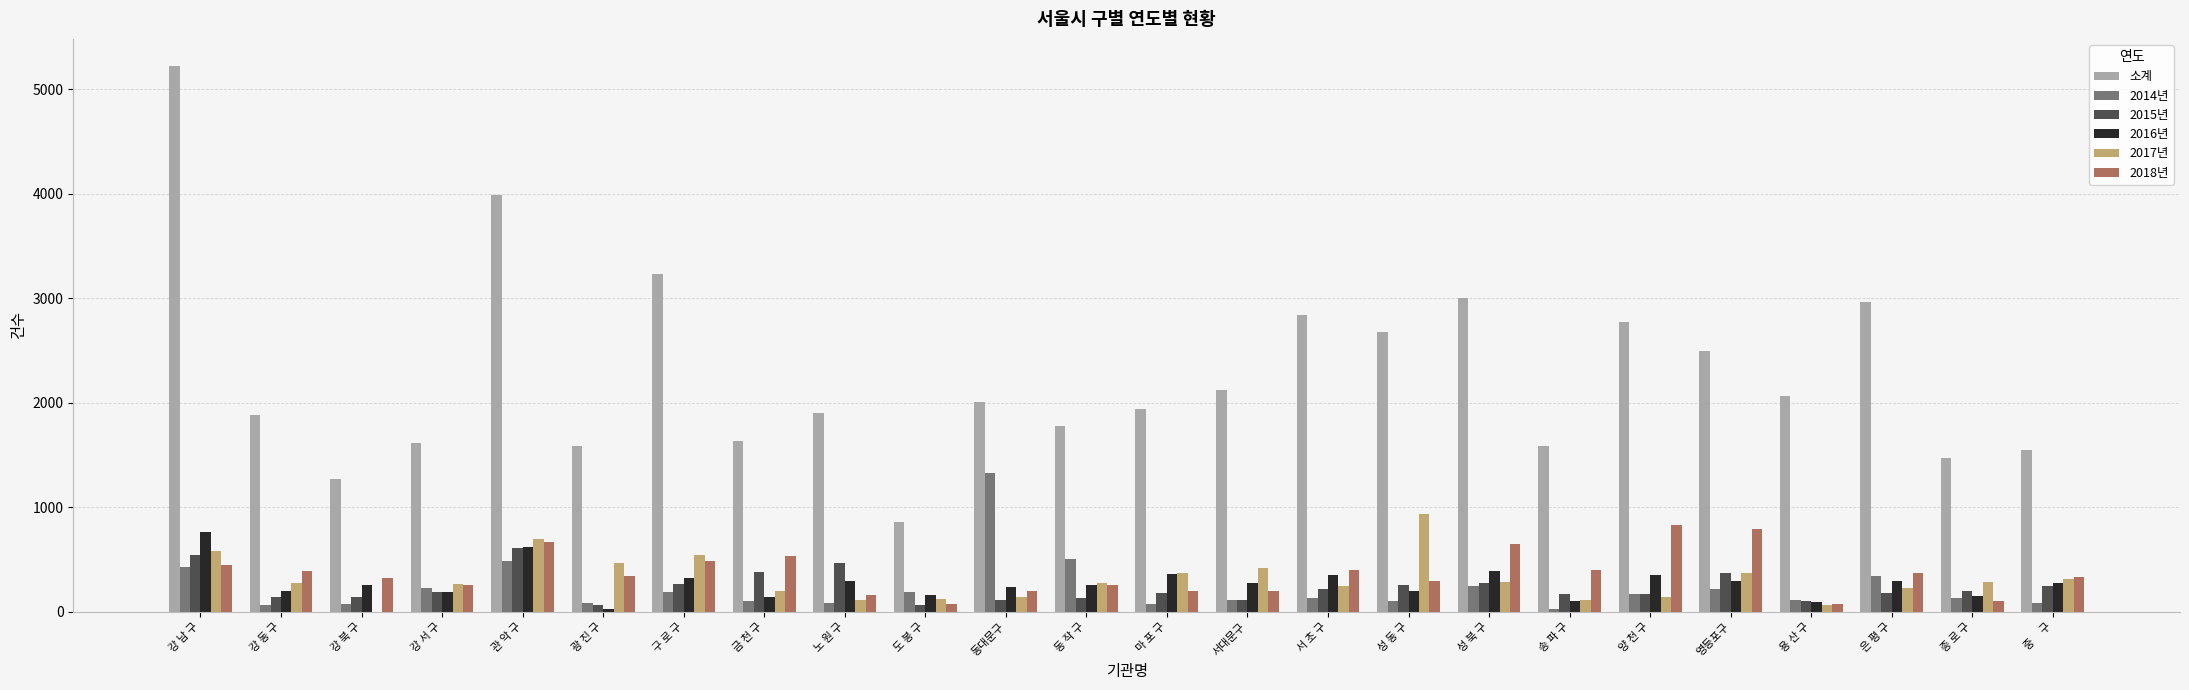

Is the value of 2016년 at 강 동 구 greater than the value of 소계 at 종 로 구?

No